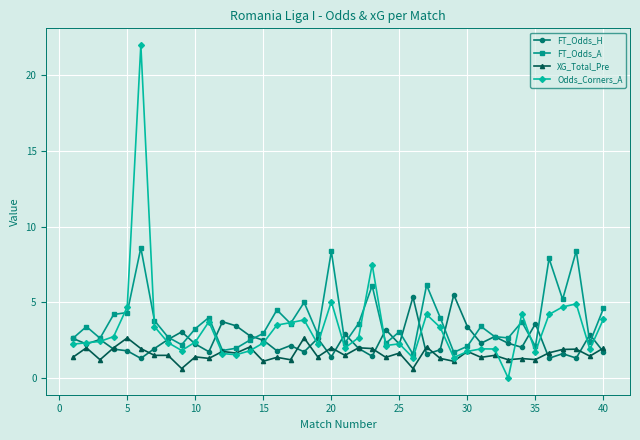

Which series has the largest total across all categories?

FT_Odds_A